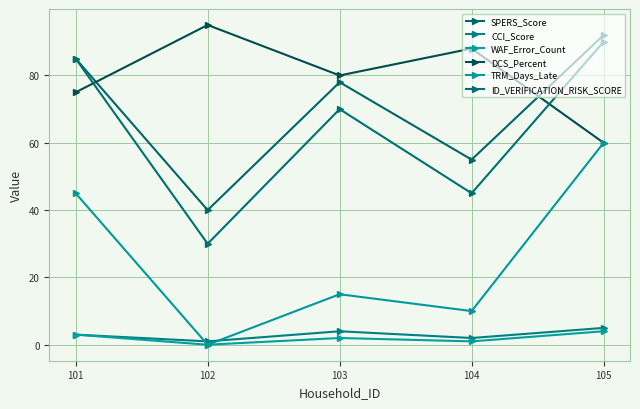

Which series changed the most between 103 and 105?

TRM_Days_Late